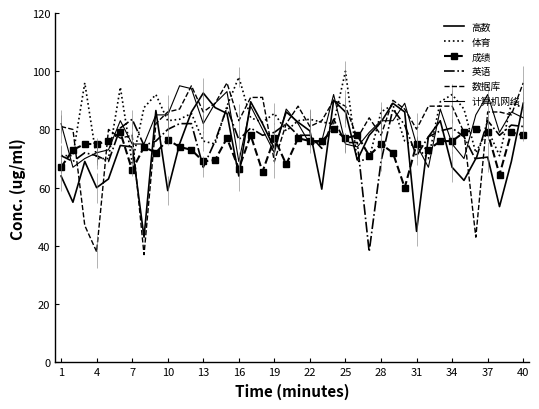

Reading left to right, list all the values displayed in this chart.

高数: 64.0	55.0	69.0	60.0	63.0	74.5	74.0	43.0	86.5	59.0	75.0	86.0	92.5	87.5	85.5	64.0	89.5	82.0	73.5	86.0	82.5	79.5	59.5	90.0	86.0	69.5	78.0	82.5	89.0	86.0	45.0	77.5	83.0	67.0	62.5	70.0	70.5	53.5	69.0	89.0
体育: 71.0	71.0	96.0	70.0	70.0	94.5	68.5	87.5	92.0	83.0	83.5	85.5	76.0	75.0	88.0	98.0	84.0	82.5	85.5	79.5	83.0	83.5	82.5	82.0	100.0	69.0	70.0	86.0	88.5	76.0	73.8	70.0	89.5	92.0	87.0	72.0	80.0	71.0	89.0	87.5
成绩: 67.0	73.0	75.0	75.0	76.0	79.0	66.0	74.0	72.0	76.5	74.0	73.0	69.0	69.5	77.0	66.5	78.0	65.5	77.0	68.0	77.0	76.0	76.0	80.0	77.0	78.0	71.0	75.0	72.0	60.0	75.0	73.0	76.0	76.0	79.0	80.0	79.0	64.5	79.0	78.0
英语: 71.0	69.0	72.0	71.0	69.0	80.5	83.5	74.5	76.0	80.0	82.0	82.0	67.0	76.0	87.5	76.5	80.5	78.0	79.0	82.0	78.0	78.0	73.5	83.5	75.5	75.5	38.0	69.0	87.0	81.5	70.9	77.5	79.5	80.5	77.5	69.5	83.0	78.0	81.5	81.0
数据库: 81.0	80.0	47.0	38.0	80.0	77.0	78.0	37.0	82.0	86.0	87.0	95.0	86.0	89.0	96.0	83.0	91.0	91.0	69.0	82.0	88.0	81.0	83.0	90.0	88.0	77.0	84.0	78.0	90.0	87.0	80.1	88.0	88.0	88.0	79.0	43.0	86.0	86.0	85.0	96.0
计算机网络: 82.0	67.0	70.0	72.0	73.0	83.0	75.0	75.0	85.0	85.0	95.0	94.0	82.0	89.0	93.0	69.0	88.0	80.0	72.0	87.0	82.0	75.0	76.0	92.0	75.0	74.0	79.0	83.0	83.0	89.0	74.7	67.0	87.0	75.0	70.0	85.0	92.0	79.0	86.0	84.0